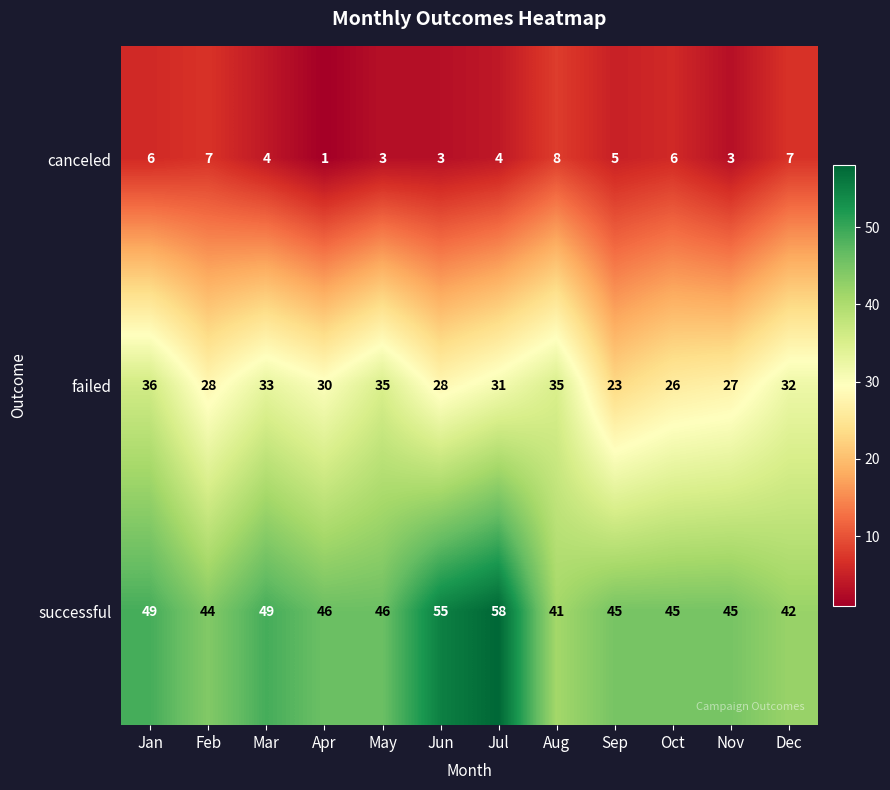

How many categories are shown in the chart?

12